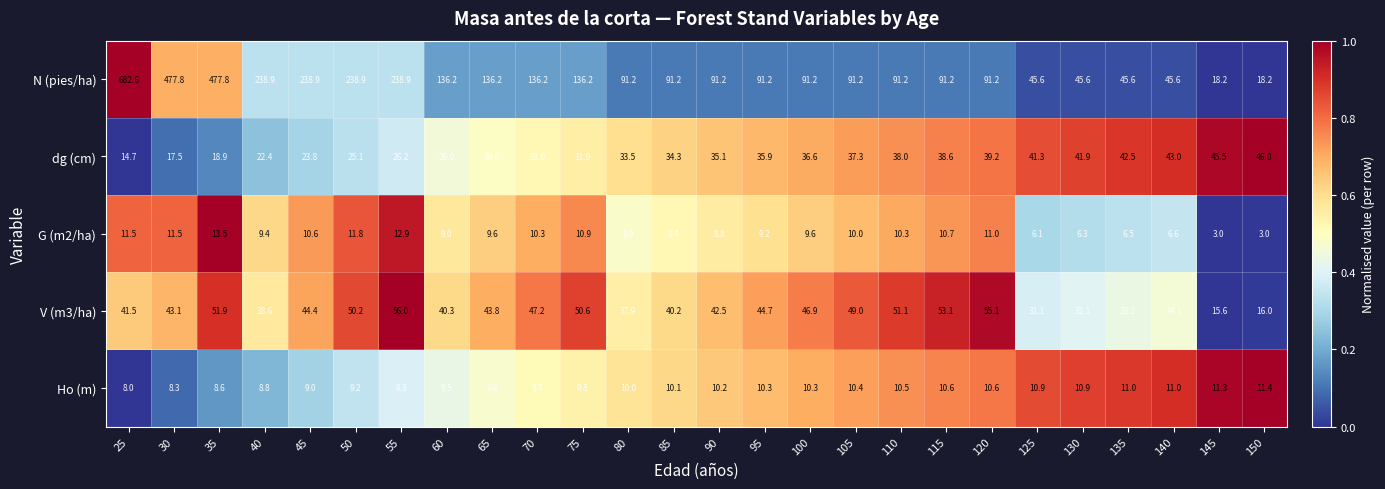

What is the total value across all series at 105?

197.9